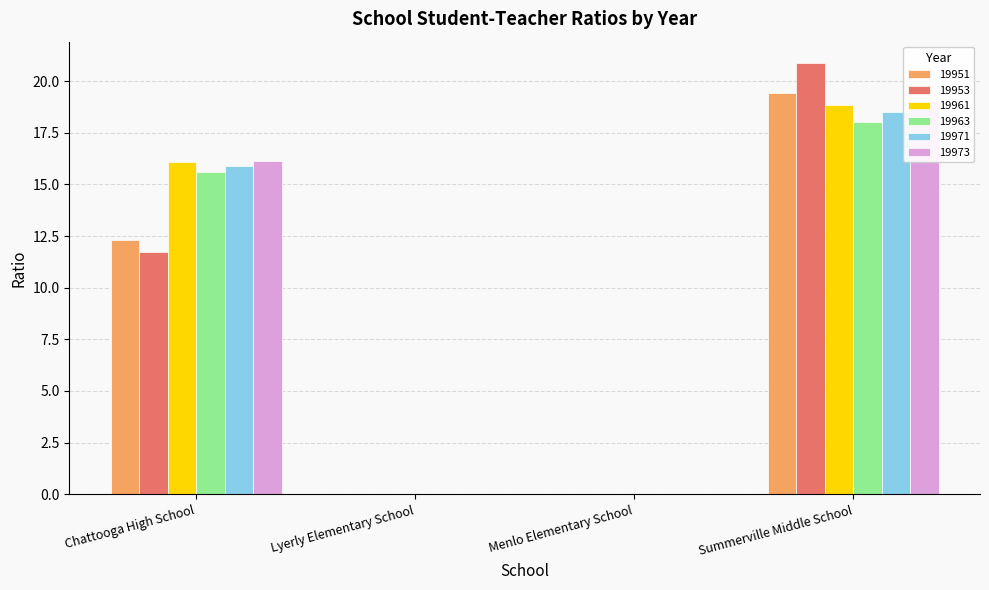

Reading right to left, what are all the values shown in this chart?

19951: Summerville Middle School=19.4	Menlo Elementary School=0.0	Lyerly Elementary School=0.0	Chattooga High School=12.3
19953: Summerville Middle School=20.9	Menlo Elementary School=0.0	Lyerly Elementary School=0.0	Chattooga High School=11.7
19961: Summerville Middle School=18.9	Menlo Elementary School=0.0	Lyerly Elementary School=0.0	Chattooga High School=16.1
19963: Summerville Middle School=18.0	Menlo Elementary School=0.0	Lyerly Elementary School=0.0	Chattooga High School=15.6
19971: Summerville Middle School=18.5	Menlo Elementary School=0.0	Lyerly Elementary School=0.0	Chattooga High School=15.9
19973: Summerville Middle School=19.0	Menlo Elementary School=0.0	Lyerly Elementary School=0.0	Chattooga High School=16.1